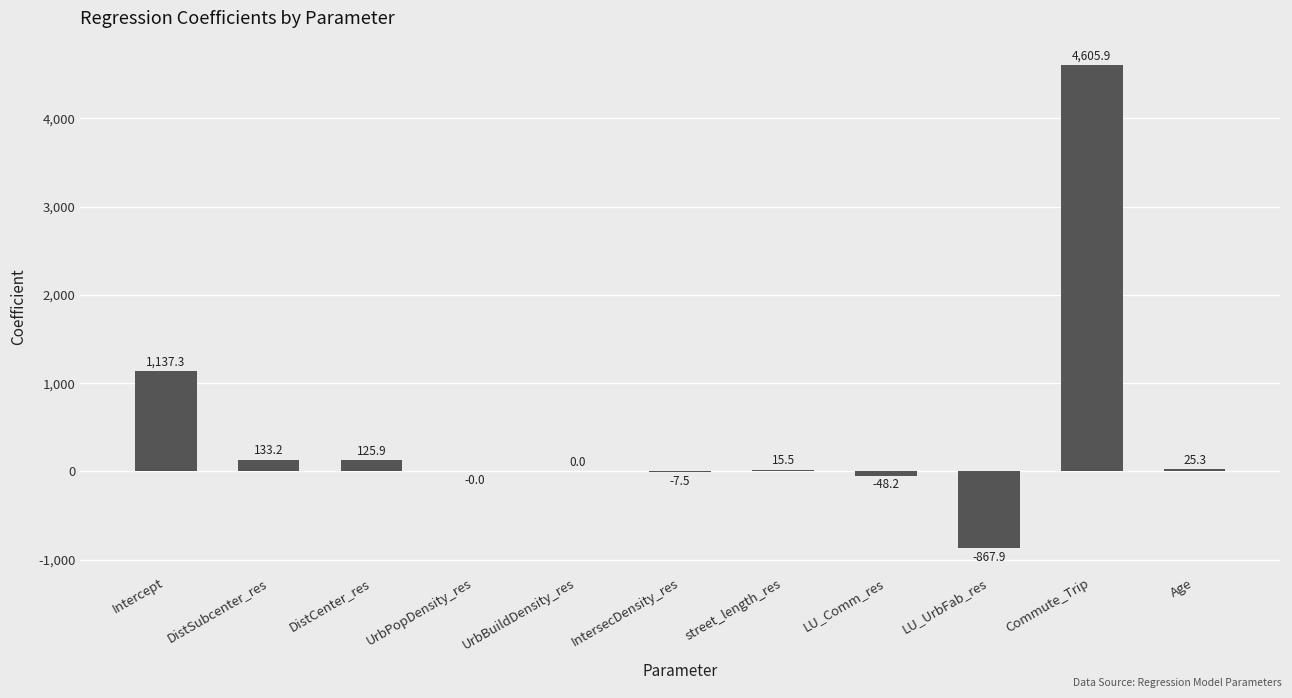

At which label is the value closest to 1869?

Intercept